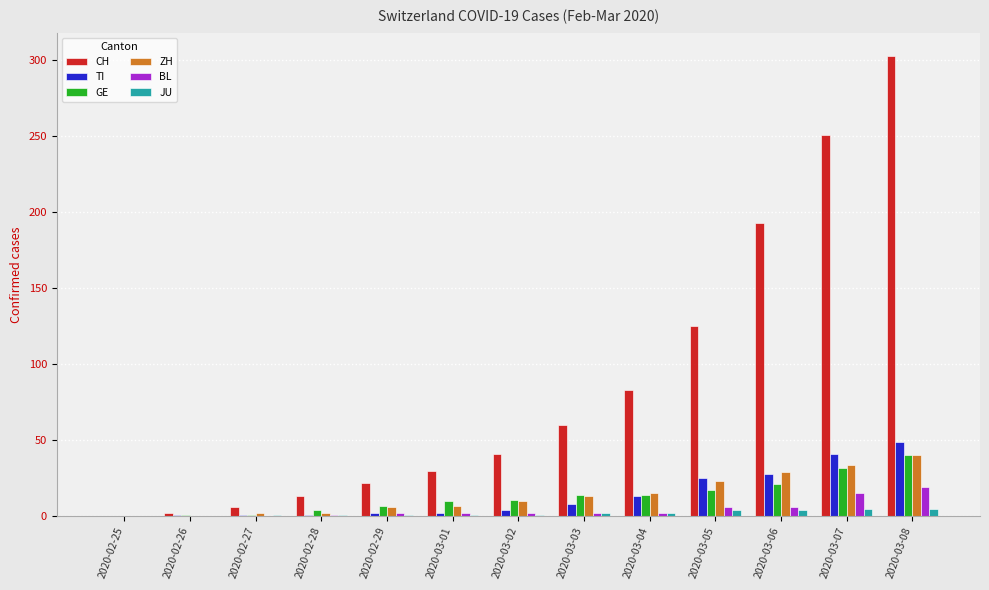

What is the sum of all BL values?

57